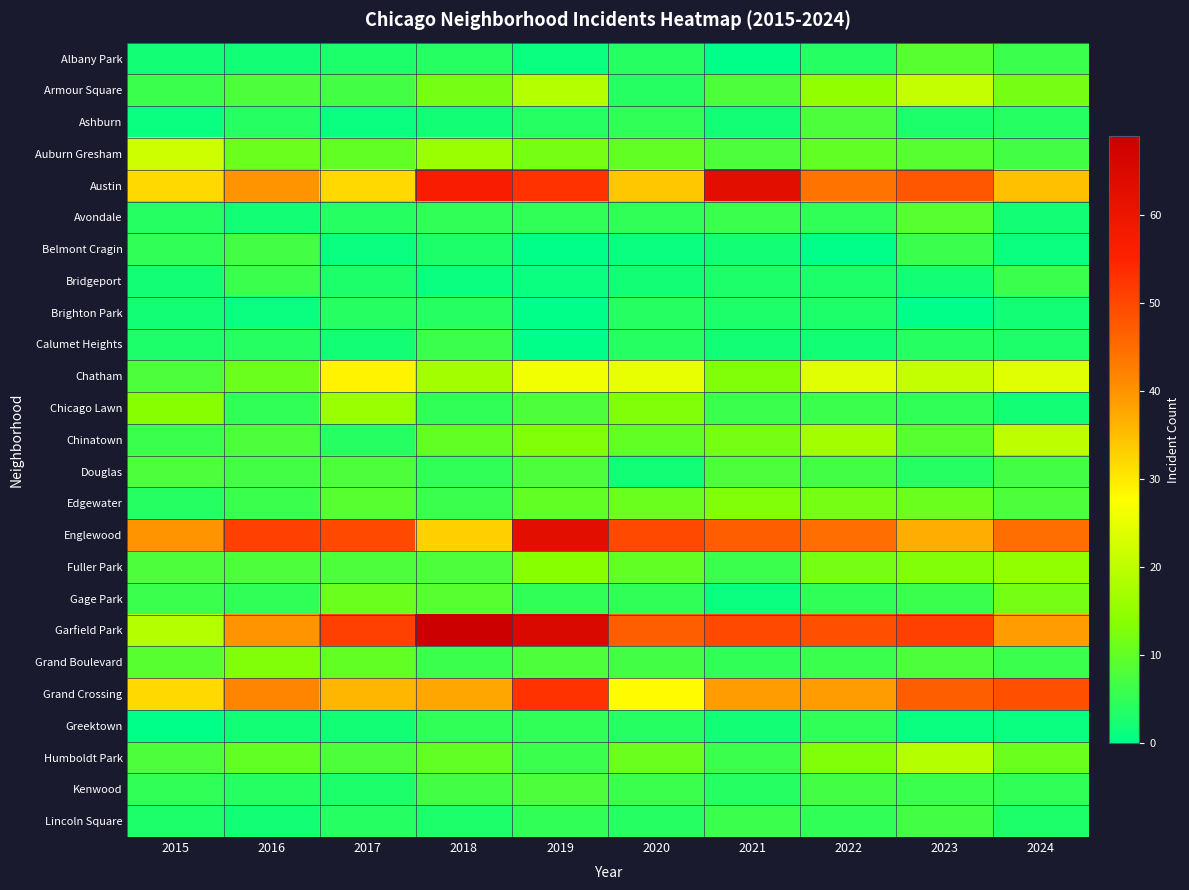

Reading left to right, transcribe all the data shown in this chart.

Albany Park: 2015=2	2016=2	2017=3	2018=4	2019=1	2020=4	2021=0	2022=4	2023=9	2024=6
Armour Square: 2015=6	2016=8	2017=7	2018=12	2019=19	2020=4	2021=8	2022=15	2023=21	2024=12
Ashburn: 2015=1	2016=4	2017=1	2018=2	2019=4	2020=5	2021=2	2022=8	2023=3	2024=4
Auburn Gresham: 2015=22	2016=11	2017=10	2018=16	2019=12	2020=10	2021=8	2022=10	2023=9	2024=7
Austin: 2015=32	2016=40	2017=32	2018=57	2019=53	2020=34	2021=63	2022=44	2023=48	2024=35
Avondale: 2015=4	2016=2	2017=4	2018=5	2019=5	2020=5	2021=6	2022=5	2023=9	2024=2
Belmont Cragin: 2015=5	2016=7	2017=1	2018=3	2019=0	2020=1	2021=2	2022=0	2023=6	2024=1
Bridgeport: 2015=2	2016=6	2017=3	2018=1	2019=1	2020=2	2021=3	2022=3	2023=2	2024=6
Brighton Park: 2015=2	2016=1	2017=4	2018=4	2019=0	2020=4	2021=3	2022=3	2023=0	2024=2
Calumet Heights: 2015=3	2016=4	2017=2	2018=6	2019=0	2020=4	2021=2	2022=2	2023=4	2024=3
Chatham: 2015=8	2016=11	2017=29	2018=17	2019=26	2020=25	2021=13	2022=24	2023=21	2024=24
Chicago Lawn: 2015=14	2016=5	2017=16	2018=5	2019=8	2020=13	2021=6	2022=6	2023=5	2024=2
Chinatown: 2015=6	2016=8	2017=4	2018=10	2019=13	2020=10	2021=12	2022=17	2023=9	2024=20
Douglas: 2015=8	2016=7	2017=8	2018=5	2019=8	2020=2	2021=8	2022=7	2023=4	2024=7
Edgewater: 2015=4	2016=6	2017=9	2018=6	2019=10	2020=11	2021=13	2022=12	2023=11	2024=8
Englewood: 2015=40	2016=51	2017=50	2018=33	2019=63	2020=50	2021=47	2022=45	2023=37	2024=45
Fuller Park: 2015=8	2016=8	2017=8	2018=8	2019=14	2020=10	2021=6	2022=12	2023=13	2024=15
Gage Park: 2015=6	2016=5	2017=11	2018=9	2019=5	2020=5	2021=1	2022=5	2023=6	2024=12
Garfield Park: 2015=19	2016=40	2017=51	2018=69	2019=65	2020=47	2021=50	2022=49	2023=51	2024=39
Grand Boulevard: 2015=9	2016=13	2017=10	2018=6	2019=8	2020=7	2021=5	2022=6	2023=8	2024=6
Grand Crossing: 2015=32	2016=42	2017=36	2018=38	2019=53	2020=28	2021=39	2022=39	2023=47	2024=49
Greektown: 2015=0	2016=2	2017=2	2018=5	2019=5	2020=4	2021=2	2022=5	2023=1	2024=1
Humboldt Park: 2015=8	2016=10	2017=8	2018=10	2019=6	2020=11	2021=6	2022=13	2023=19	2024=11
Kenwood: 2015=5	2016=4	2017=3	2018=7	2019=8	2020=6	2021=4	2022=7	2023=6	2024=5
Lincoln Square: 2015=3	2016=2	2017=4	2018=3	2019=5	2020=4	2021=6	2022=5	2023=7	2024=3